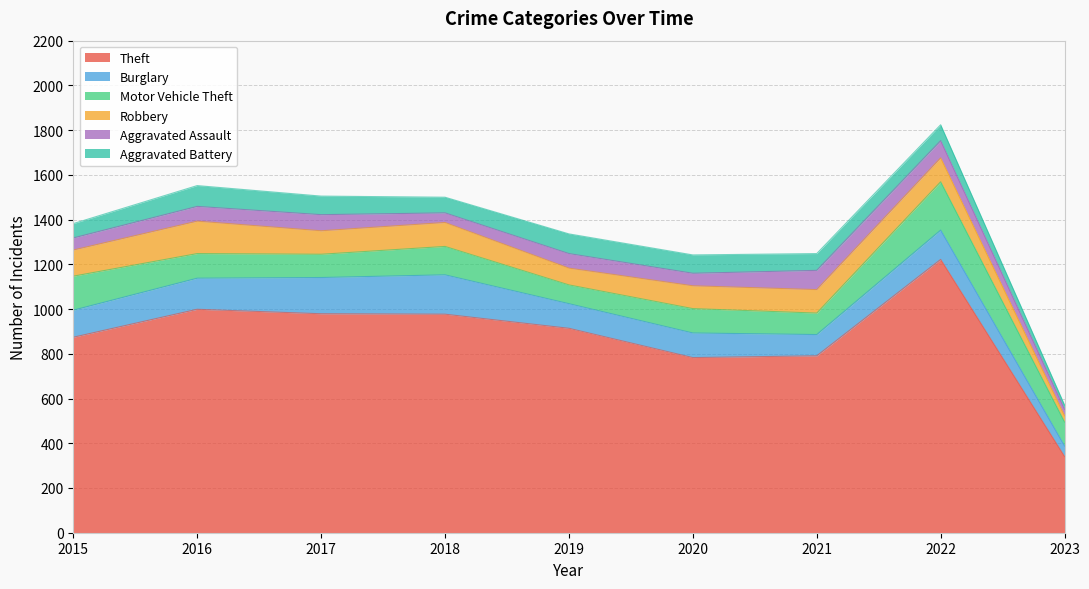

Reading left to right, transcribe all the data shown in this chart.

Theft: 2015=874	2016=999	2017=979	2018=977	2019=914	2020=783	2021=791	2022=1222	2023=341
Burglary: 2015=121	2016=139	2017=162	2018=176	2019=110	2020=110	2021=95	2022=131	2023=47
Motor Vehicle Theft: 2015=152	2016=110	2017=104	2018=127	2019=84	2020=109	2021=96	2022=216	2023=107
Robbery: 2015=117	2016=145	2017=105	2018=107	2019=75	2020=102	2021=105	2022=107	2023=28
Aggravated Assault: 2015=54	2016=66	2017=72	2018=43	2019=65	2020=56	2021=86	2022=77	2023=29
Aggravated Battery: 2015=64	2016=93	2017=83	2018=70	2019=88	2020=82	2021=75	2022=71	2023=19